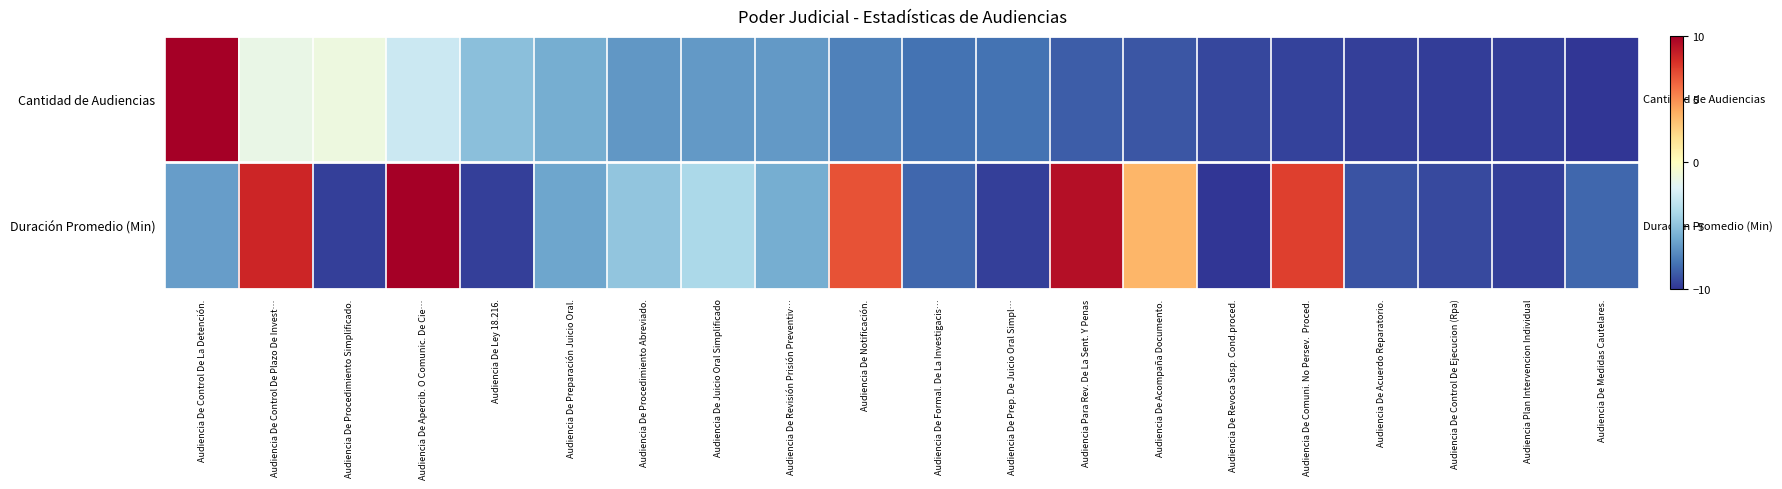

Which series has the largest total across all categories?

Duración Promedio (Min)